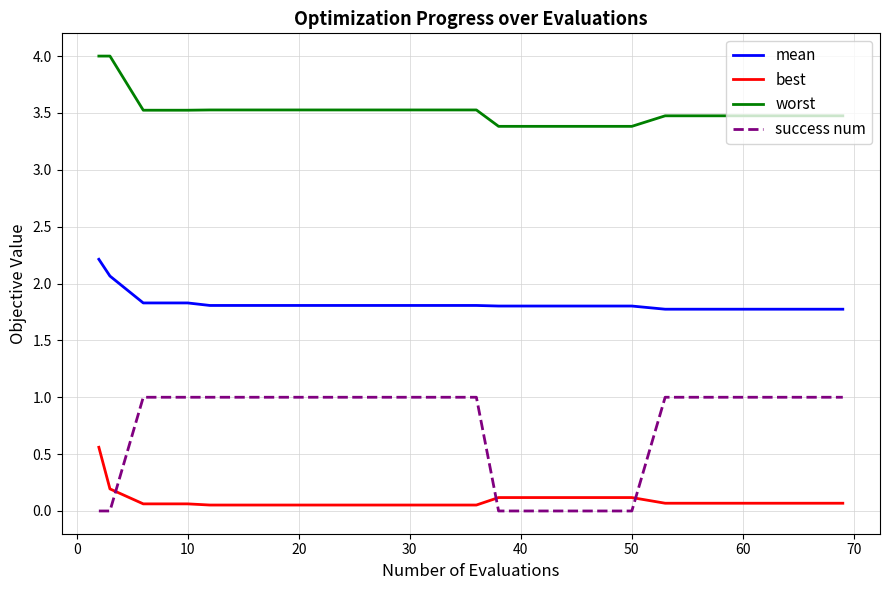

What is the difference between the maximum and minimum values in the best series?

0.5